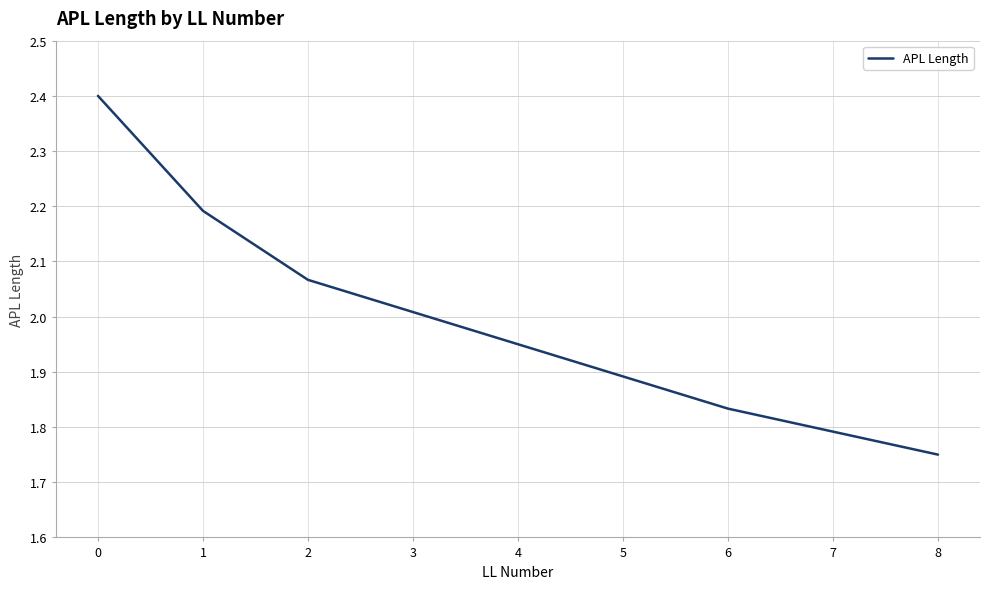

Which category has the lowest value across all series?

8